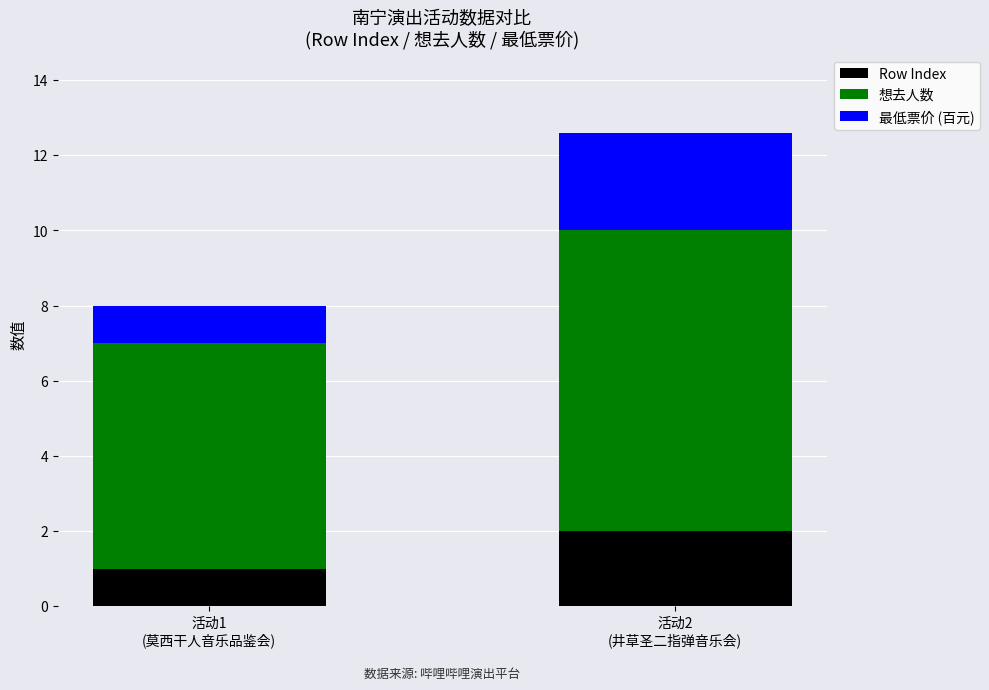

What is the difference between the maximum and minimum values in the Row Index series?

1.0